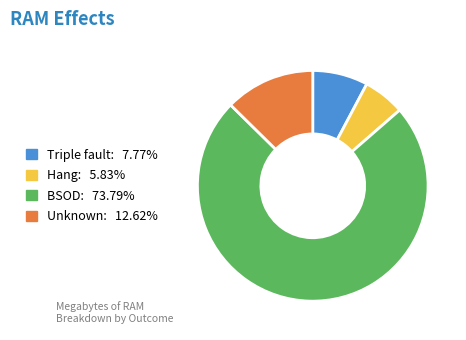

Is there a majority slice in this chart?

Yes